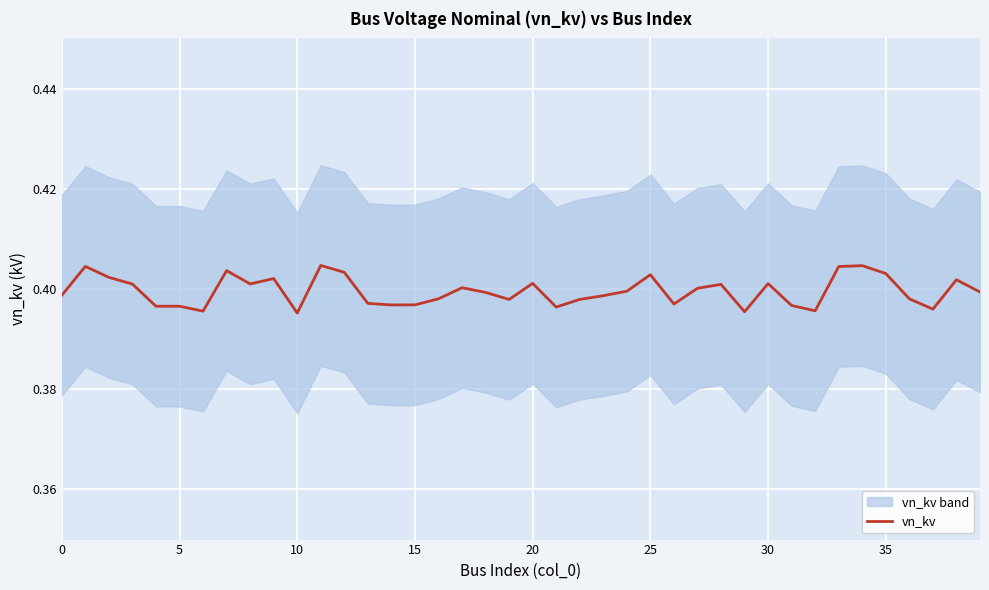

What is the value of the 5th point from the left?

0.4